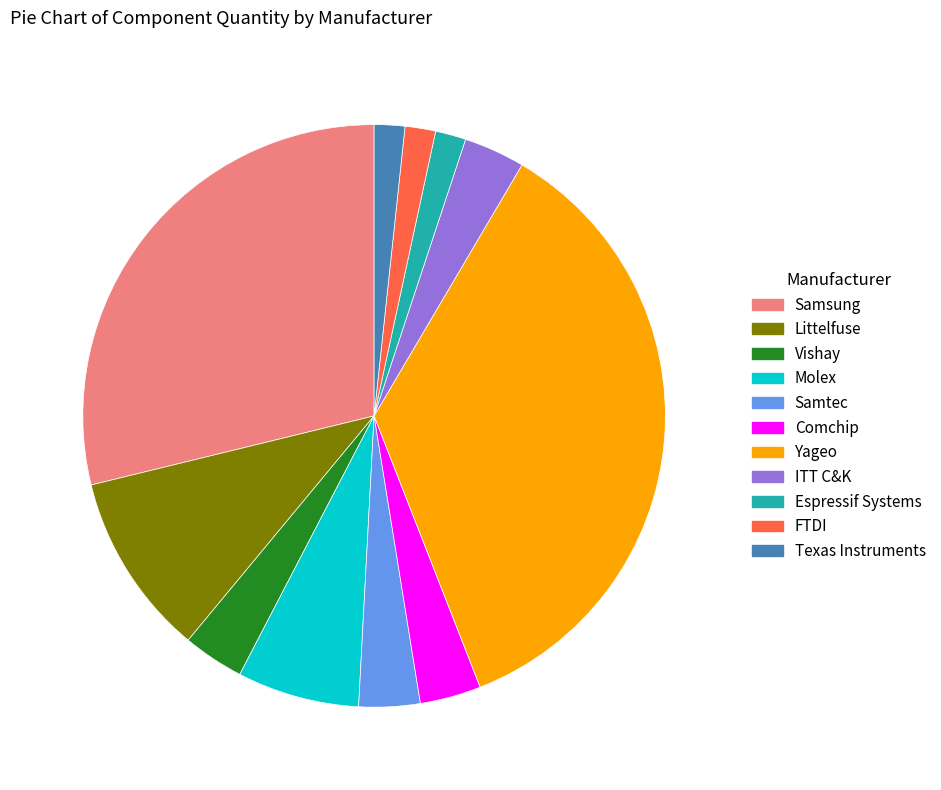

Does Espressif Systems account for over 50% of the chart?

No